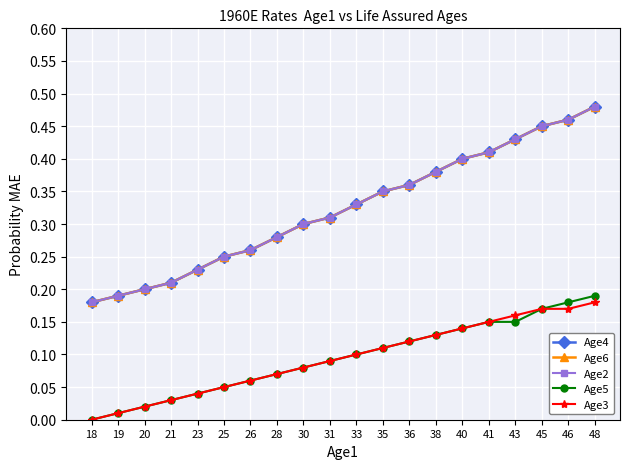

The Age3 series shows 0.1 at 33. True or false?

True